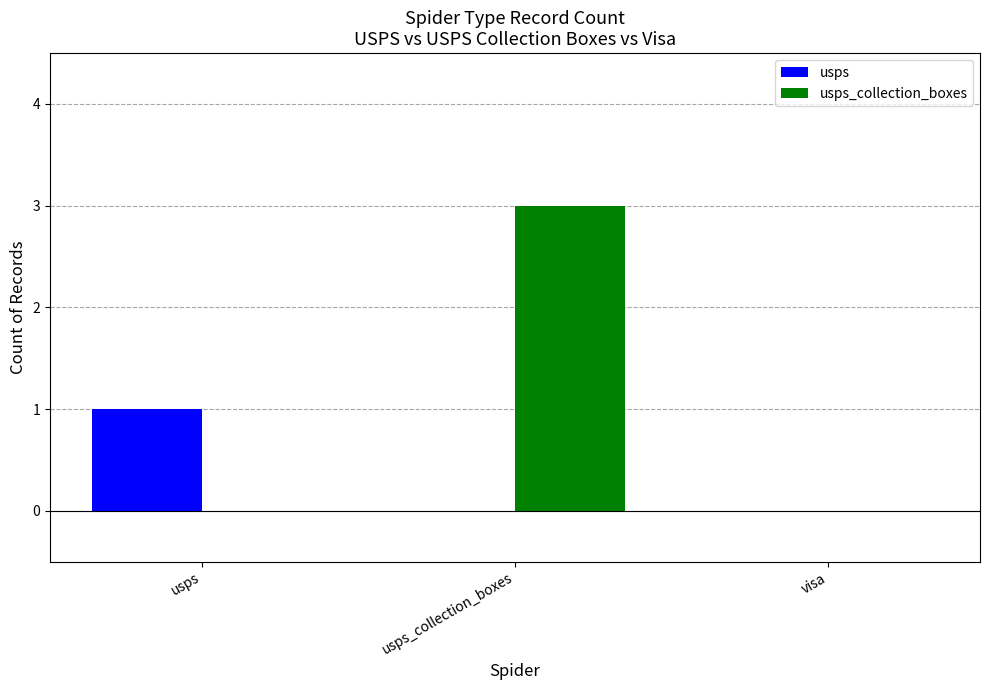

Reading right to left, extract all data points from this chart.

usps: visa=0	usps_collection_boxes=0	usps=1
usps_collection_boxes: visa=0	usps_collection_boxes=3	usps=0